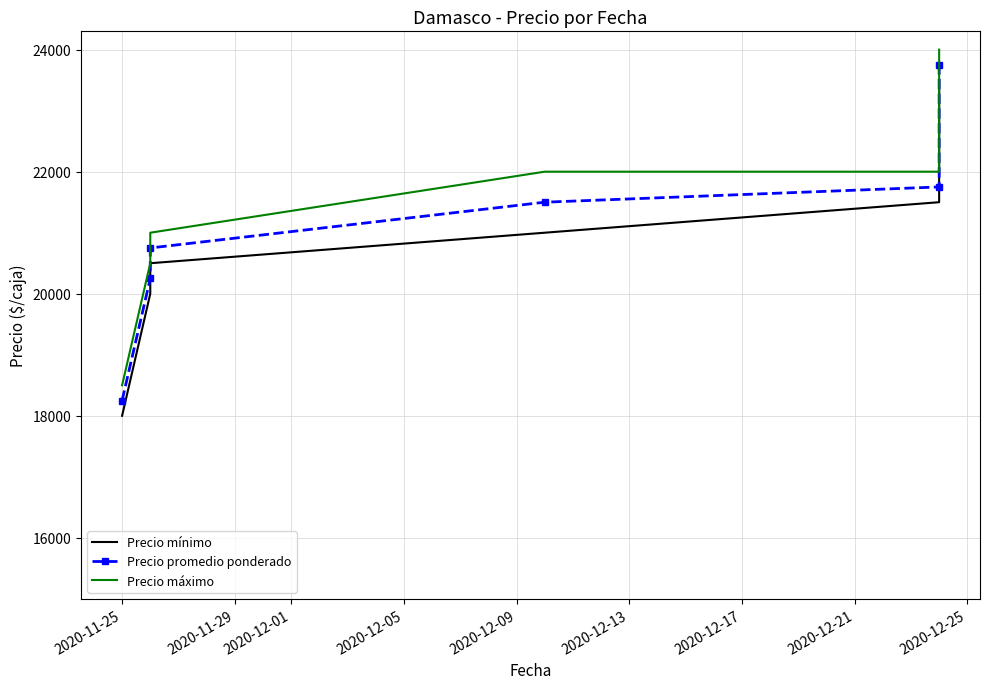

Is the value of Precio promedio ponderado at 2020-11-25 greater than the value of Precio mínimo at 2020-11-25?

Yes